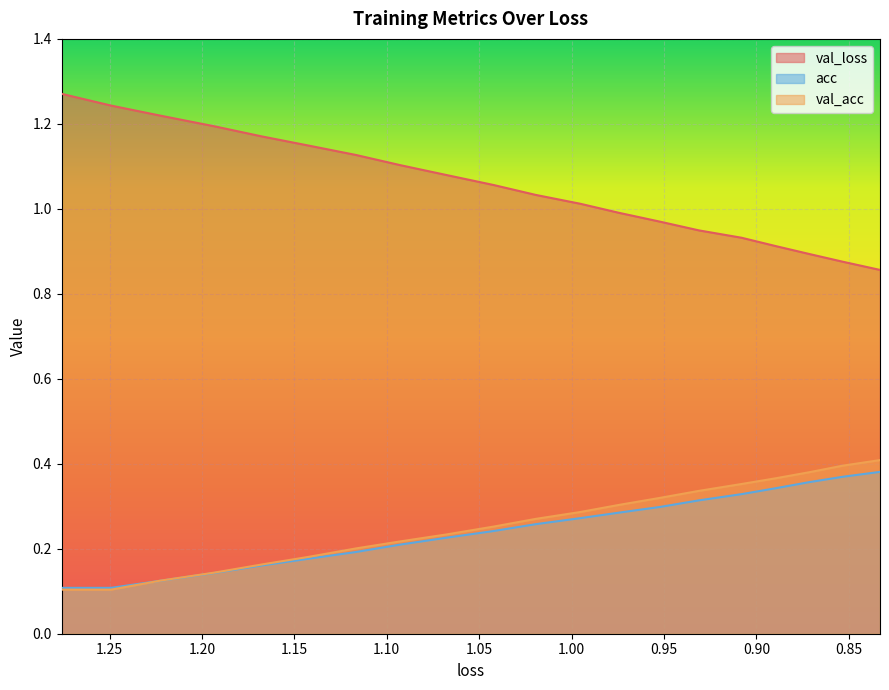

Which series has the widest spread of values?

val_loss